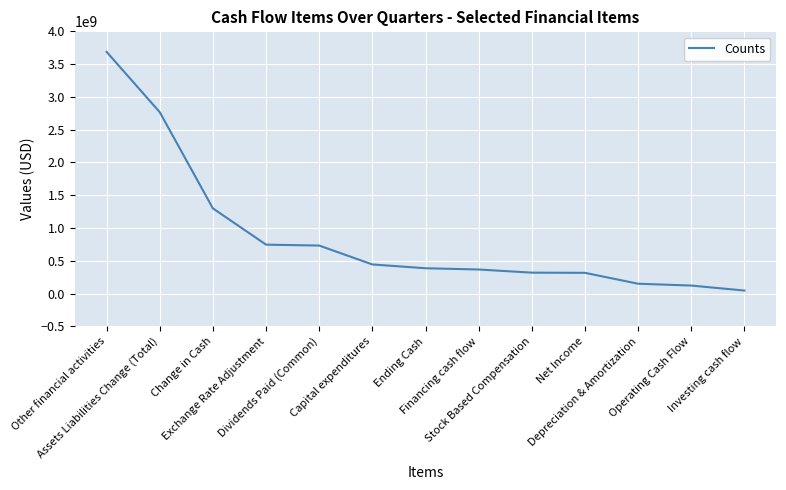

How many values are below 387000000?

6